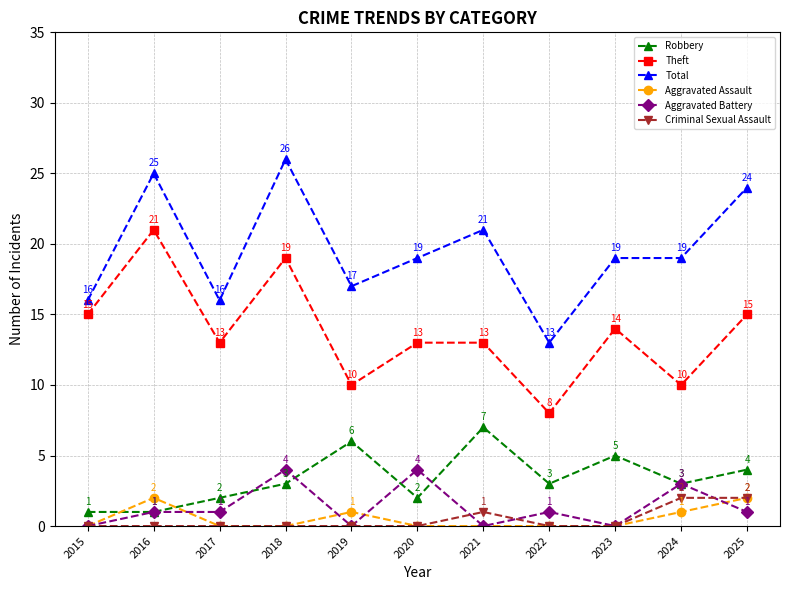

What is the value of the Aggravated Assault point at the 5th from the left?

1